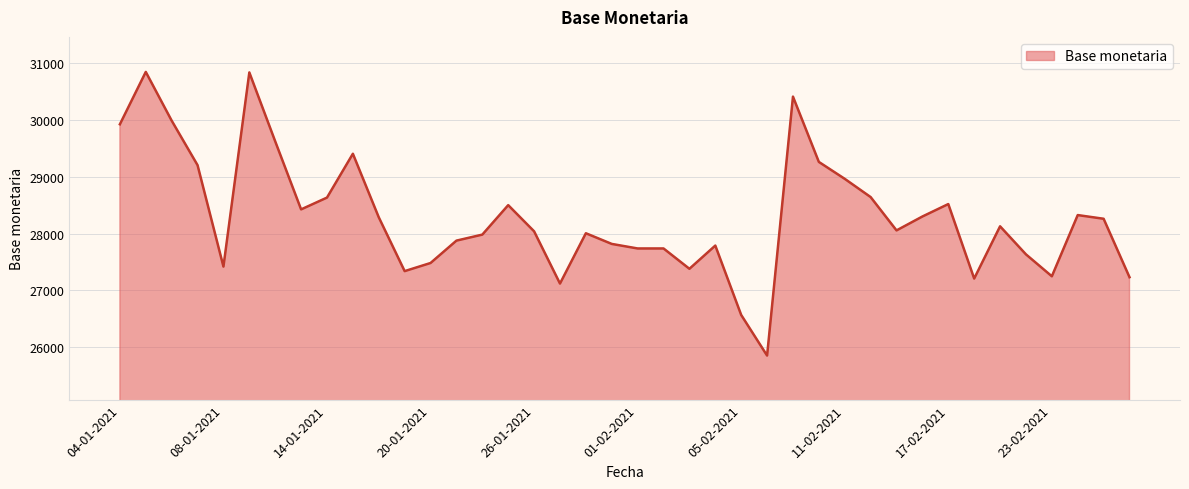

What is the difference between the maximum and minimum values?

4995